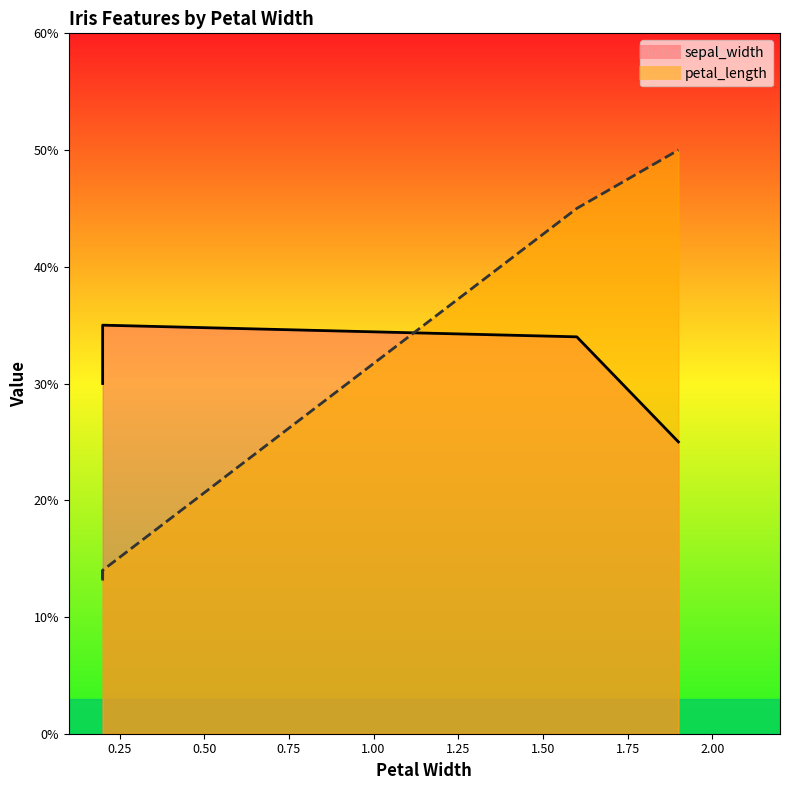

Rank the categories by value from highest to lowest.

1.9, 1.6, 0.2, 0.2, 0.2